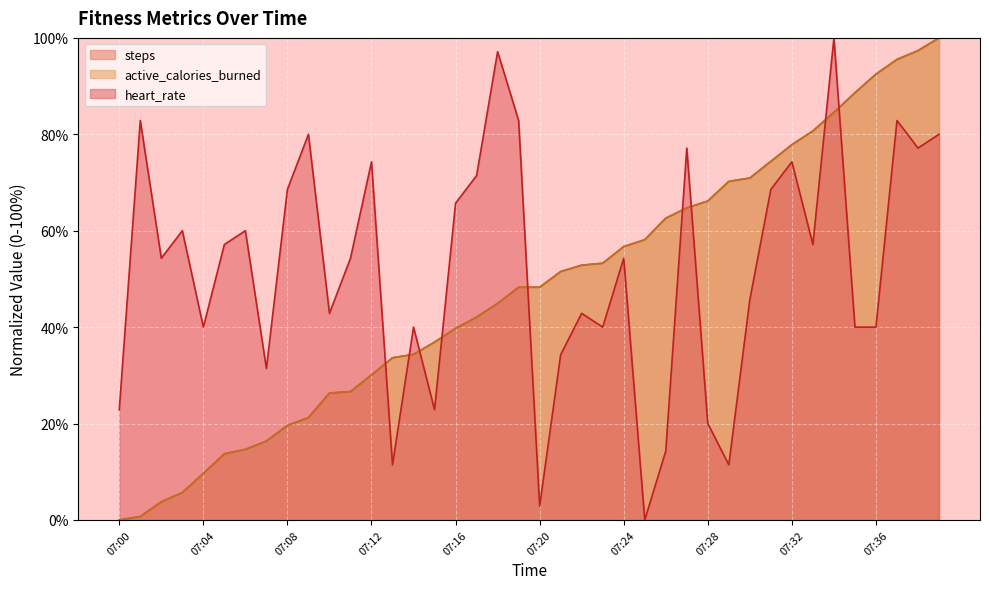

What is the total value across all series at 07:29?

151.9